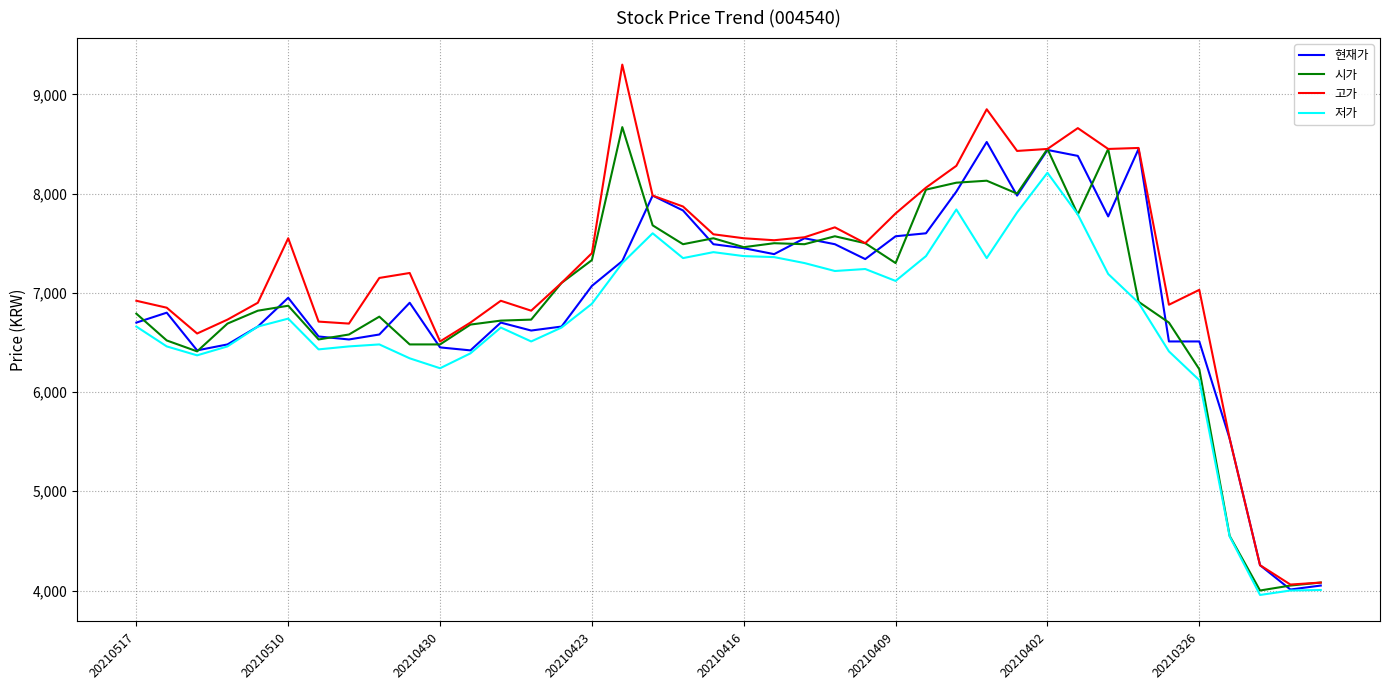

Which series has the largest range (max minus min)?

고가